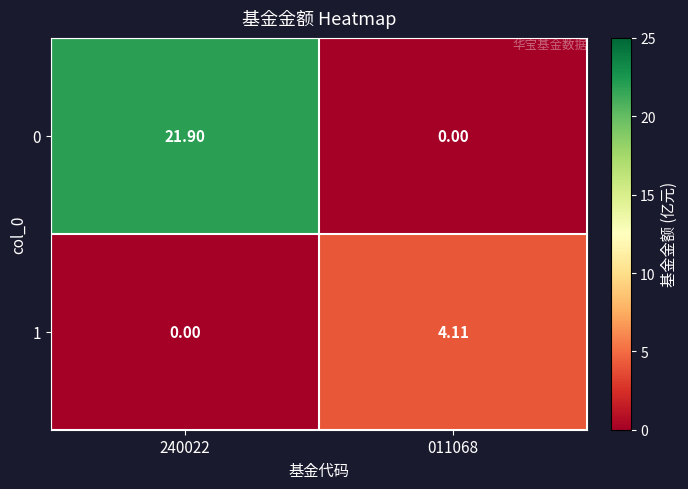

What is the maximum value shown in the chart?

21.9